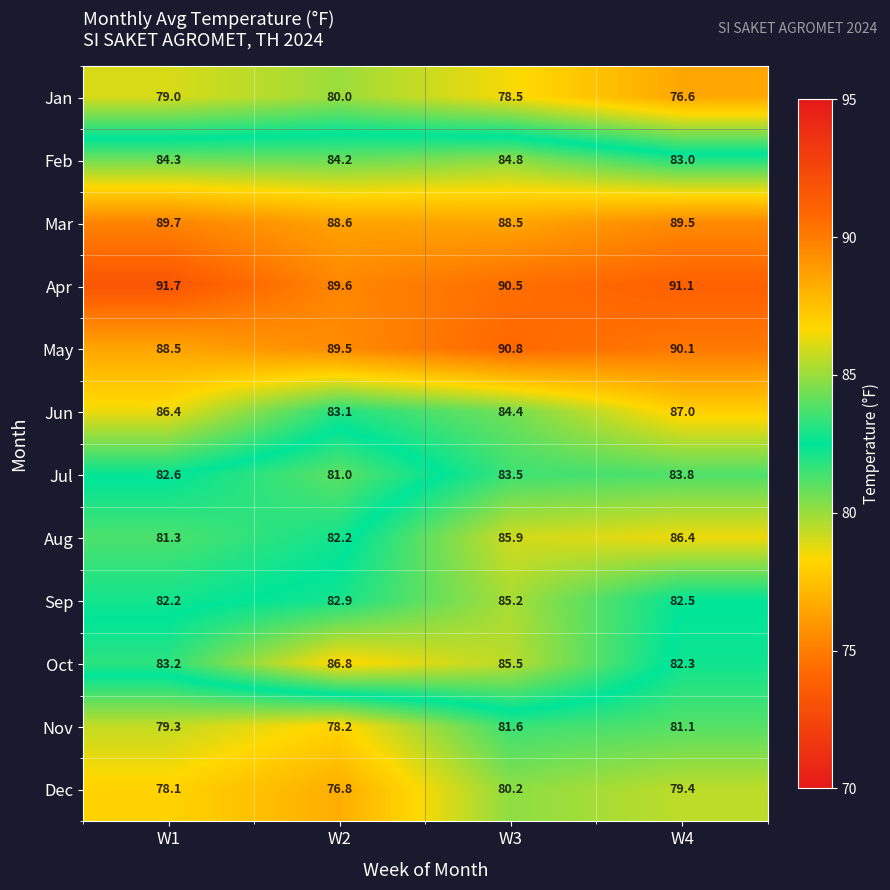

True or false: Dec has a value of 78.1 at W1.

True